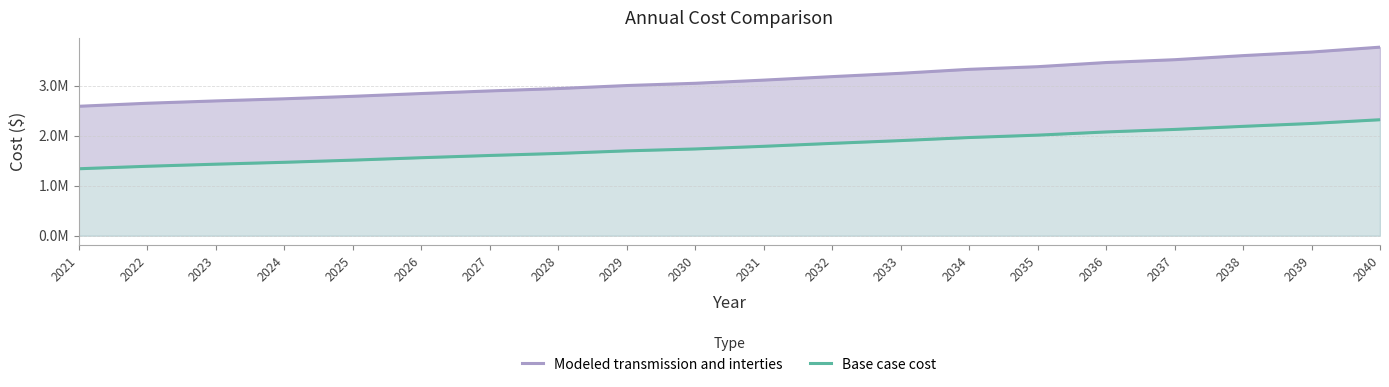

What is the lowest value of the Modeled transmission and interties series?

2587670.0